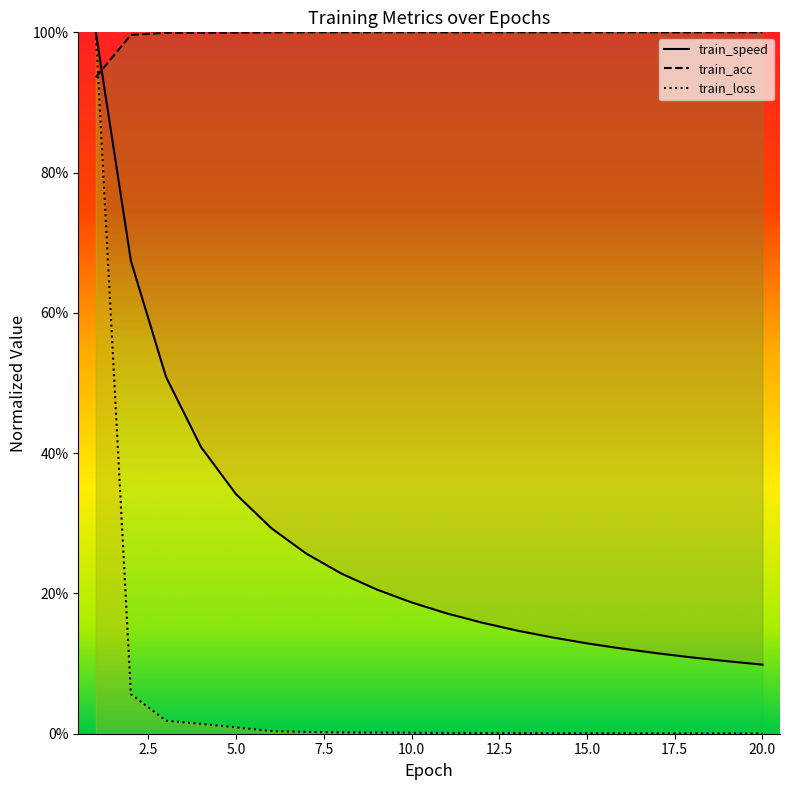

At which category is the sum across all series the highest?

1